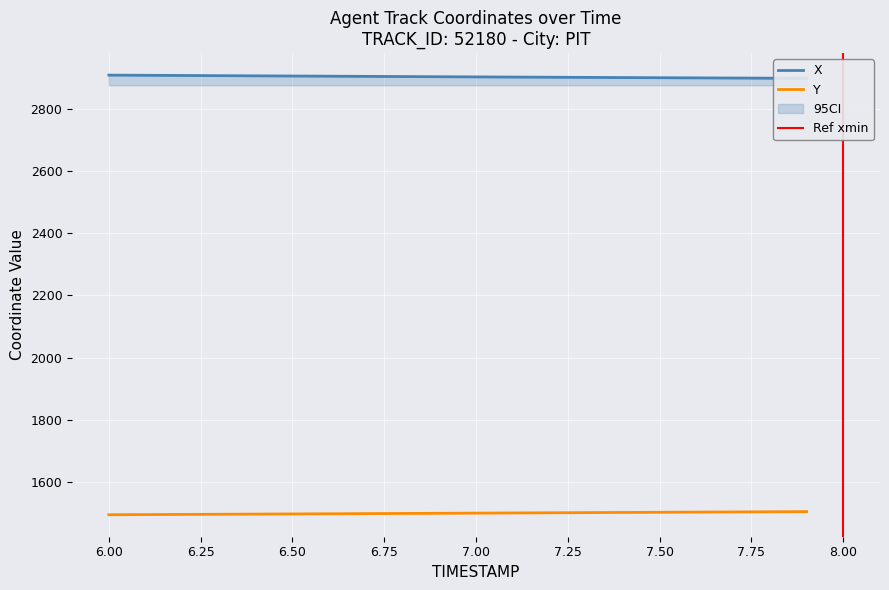

How many values in the X series are below 2902?

9